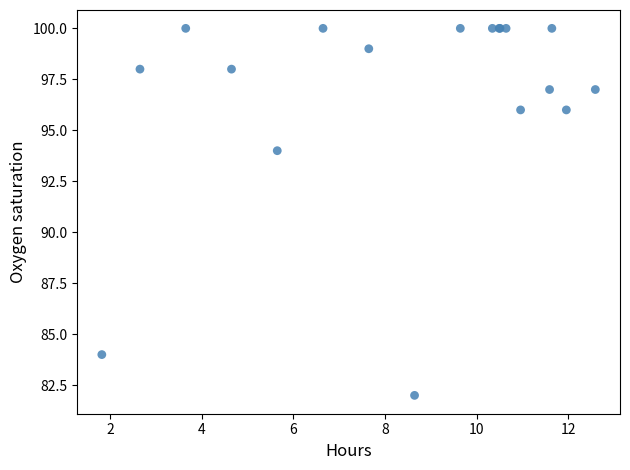

What Y value in the scatter plot is closest to 91?

94